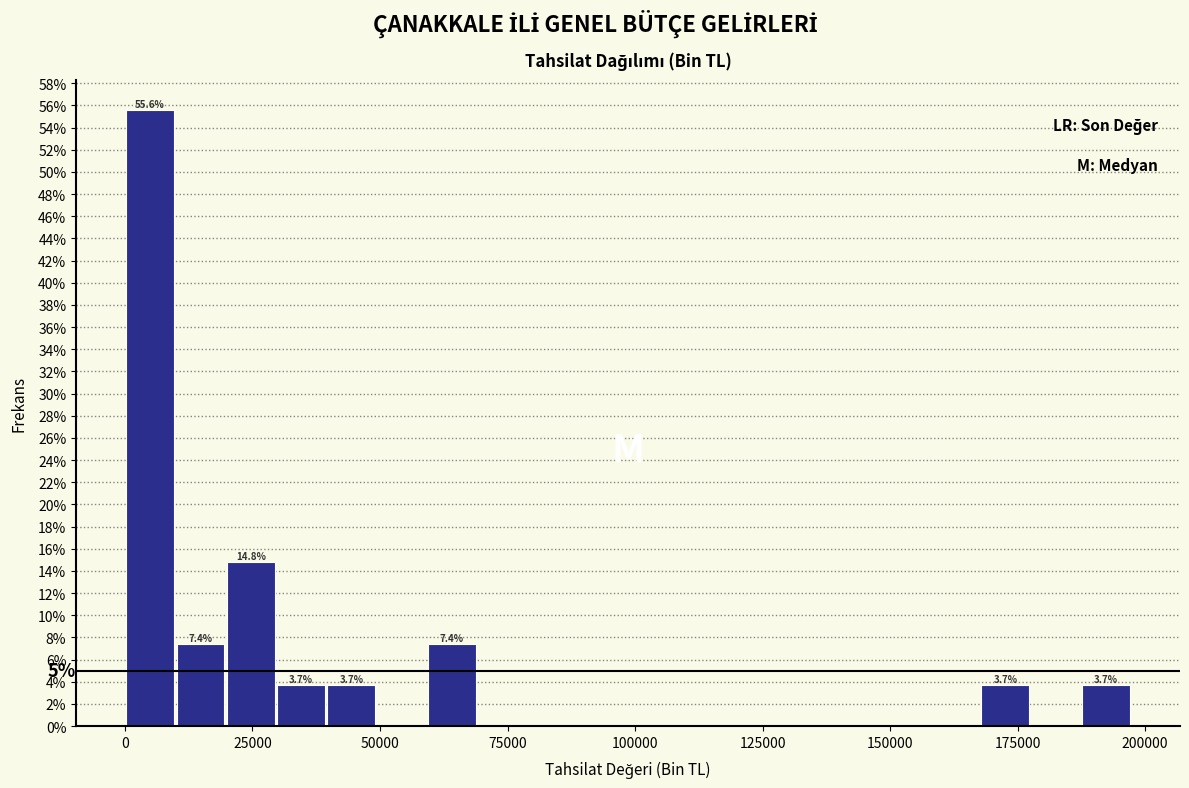

Around what value on the x-axis is the tallest bar? Give the approximate position of its centre, as read against the axis.

5000